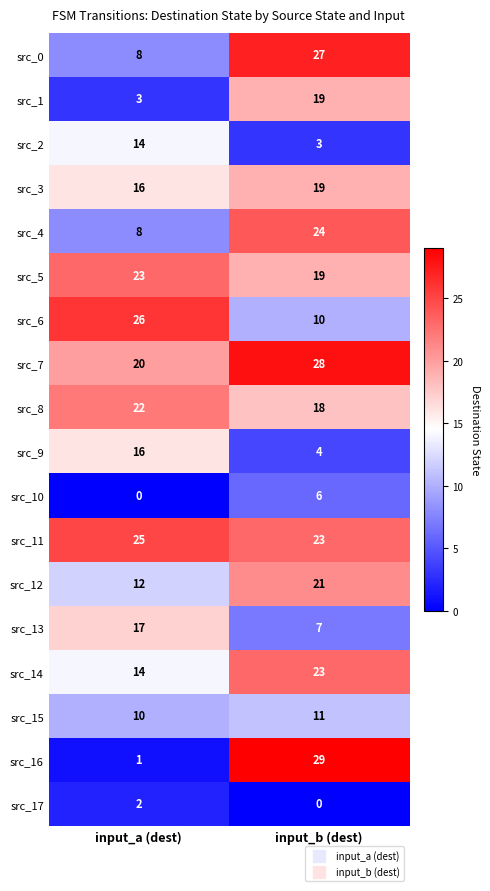

Read the src_14 value at input_a (dest).

14